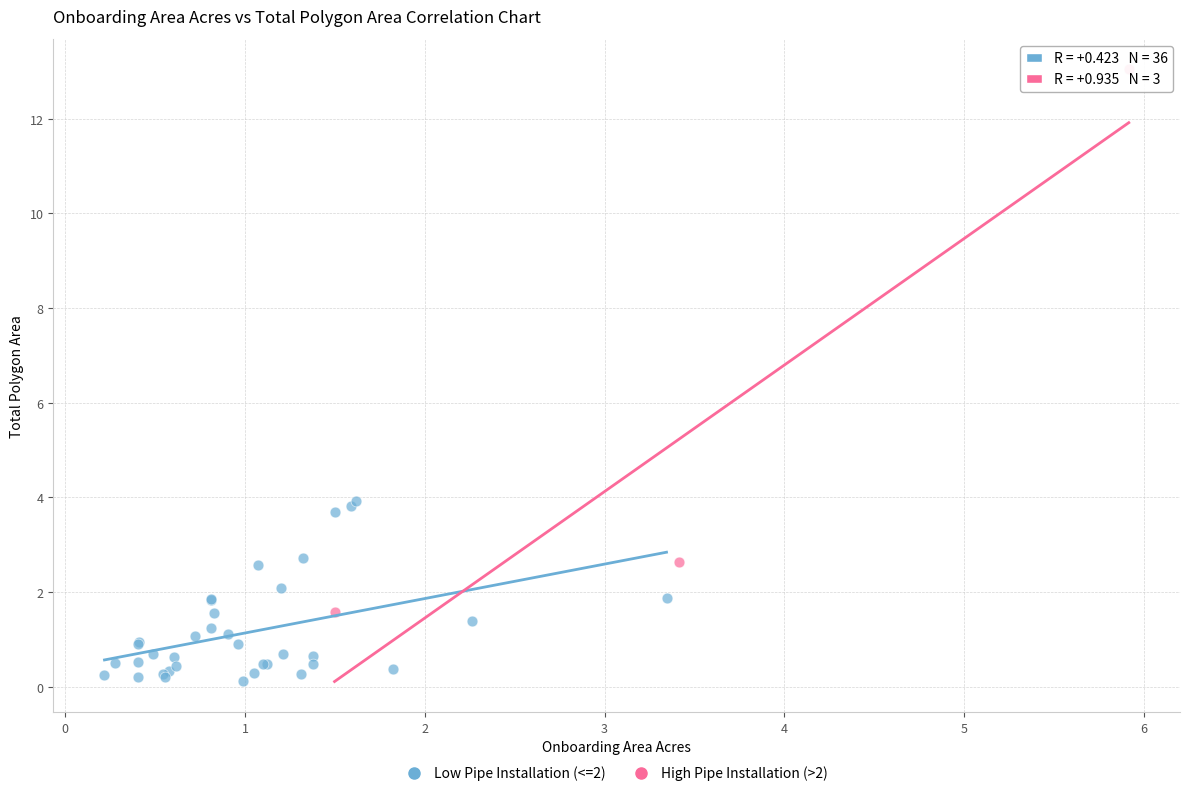

Which series reaches the maximum Y coordinate?

High Pipe Installation (>2)